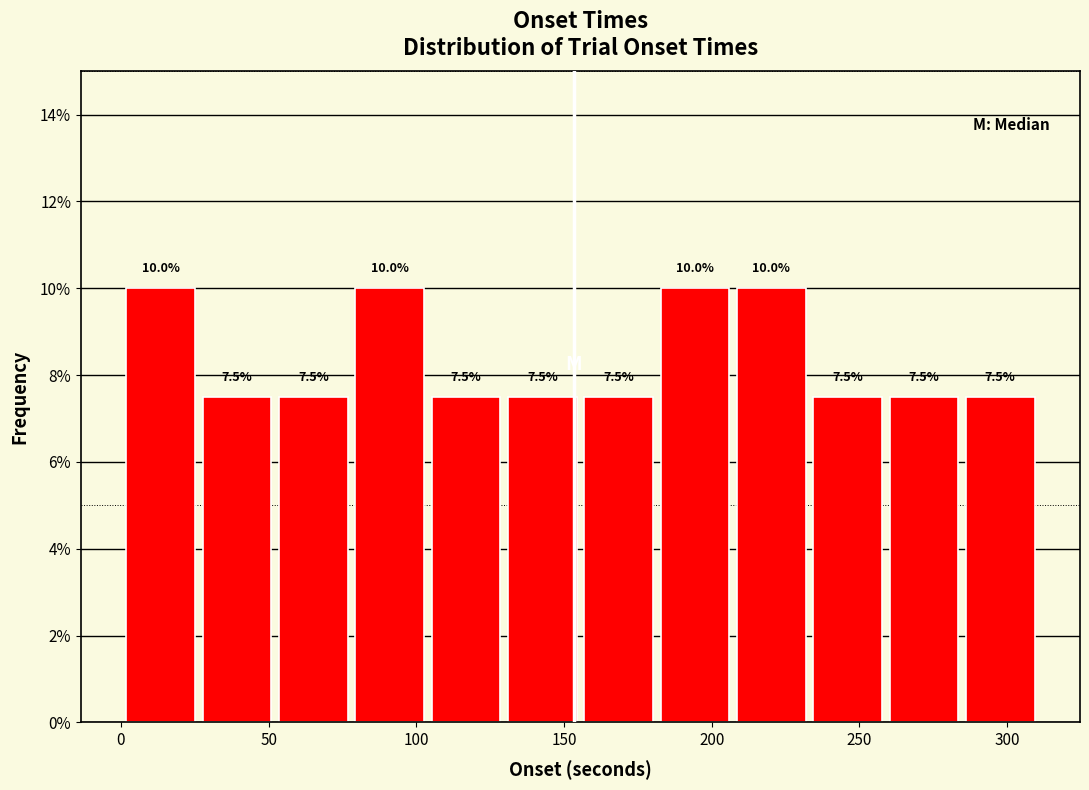

How tall is the bar that spans 260 to 285 on the x-axis? The bar edges are not printed on the chart, so give them approximately, as read against the axis.

7.5